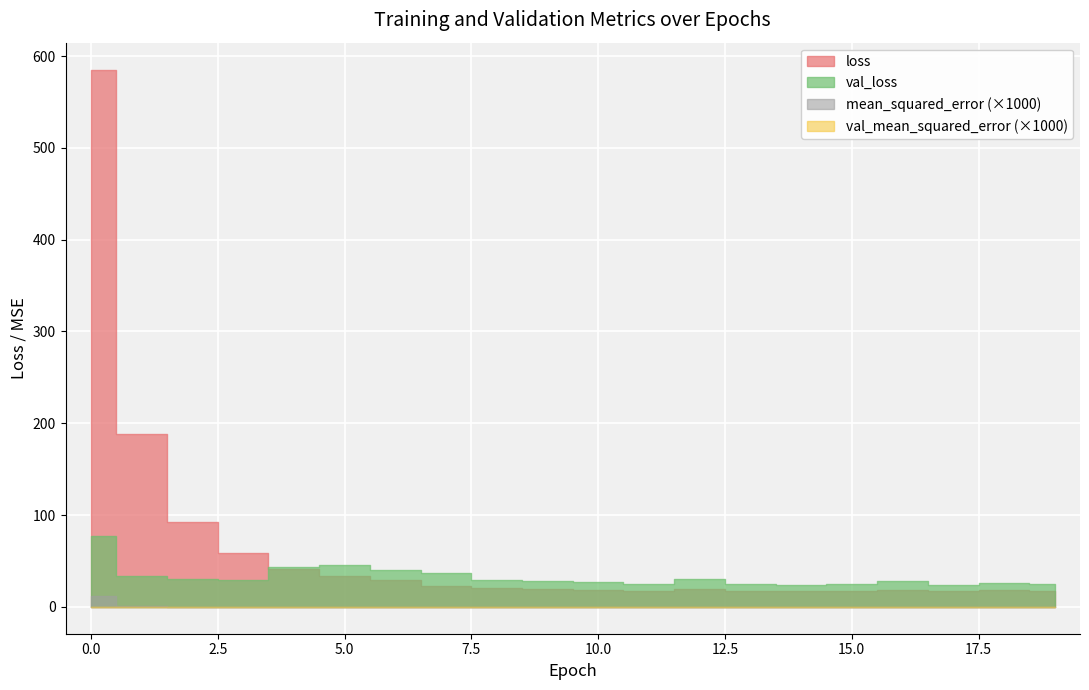

At which label is loss closest to 301?

1